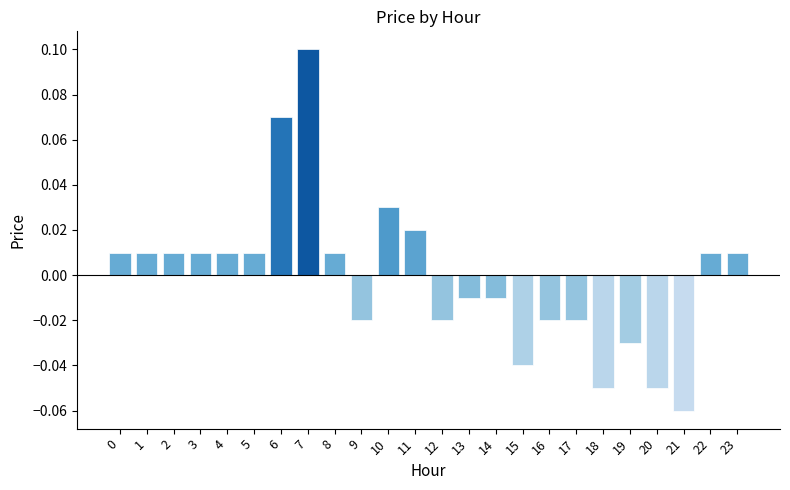

Between 15 and 20, which is larger?

15